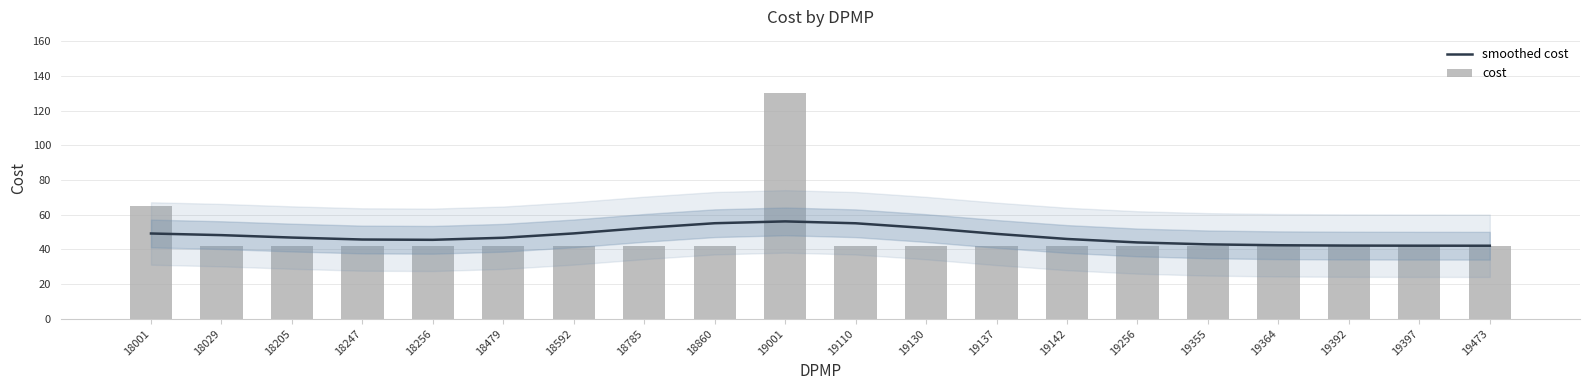

What are all the series names shown in the legend?

smoothed cost, cost